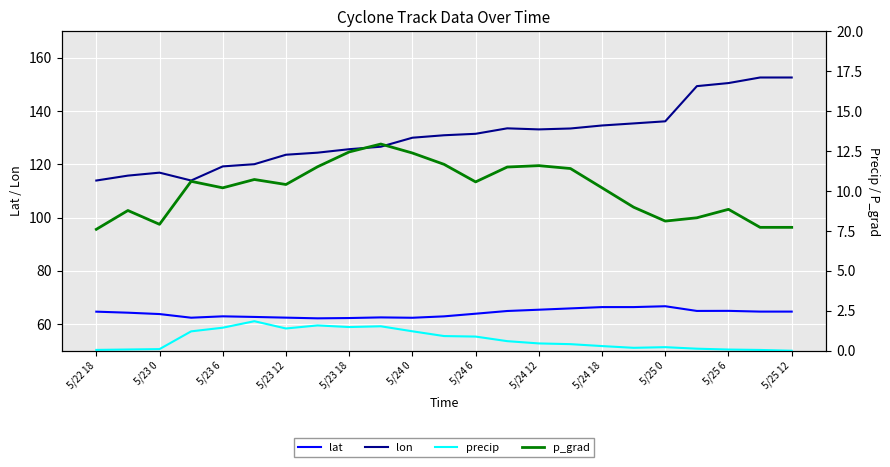

The value of lat at 5/22 18 is 112.4. True or false?

False